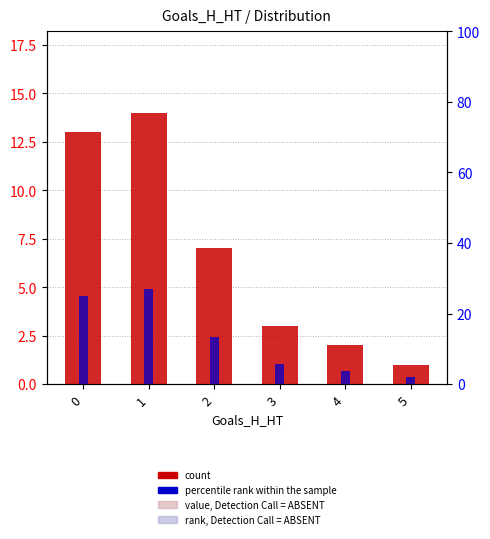

What is the lowest value of the count series?

1.0